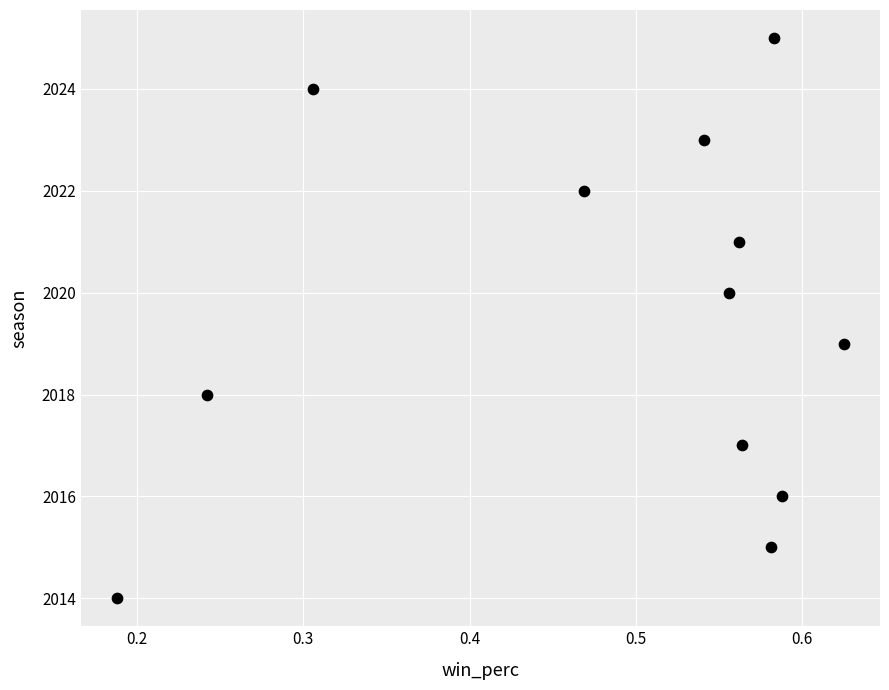

What is the average Y value?

2020